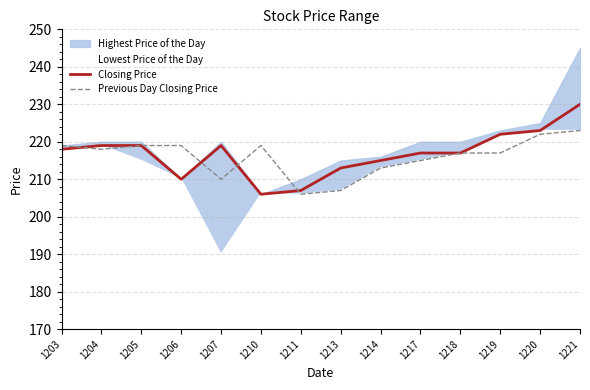

The value of Closing Price at 1204 is 300. True or false?

False